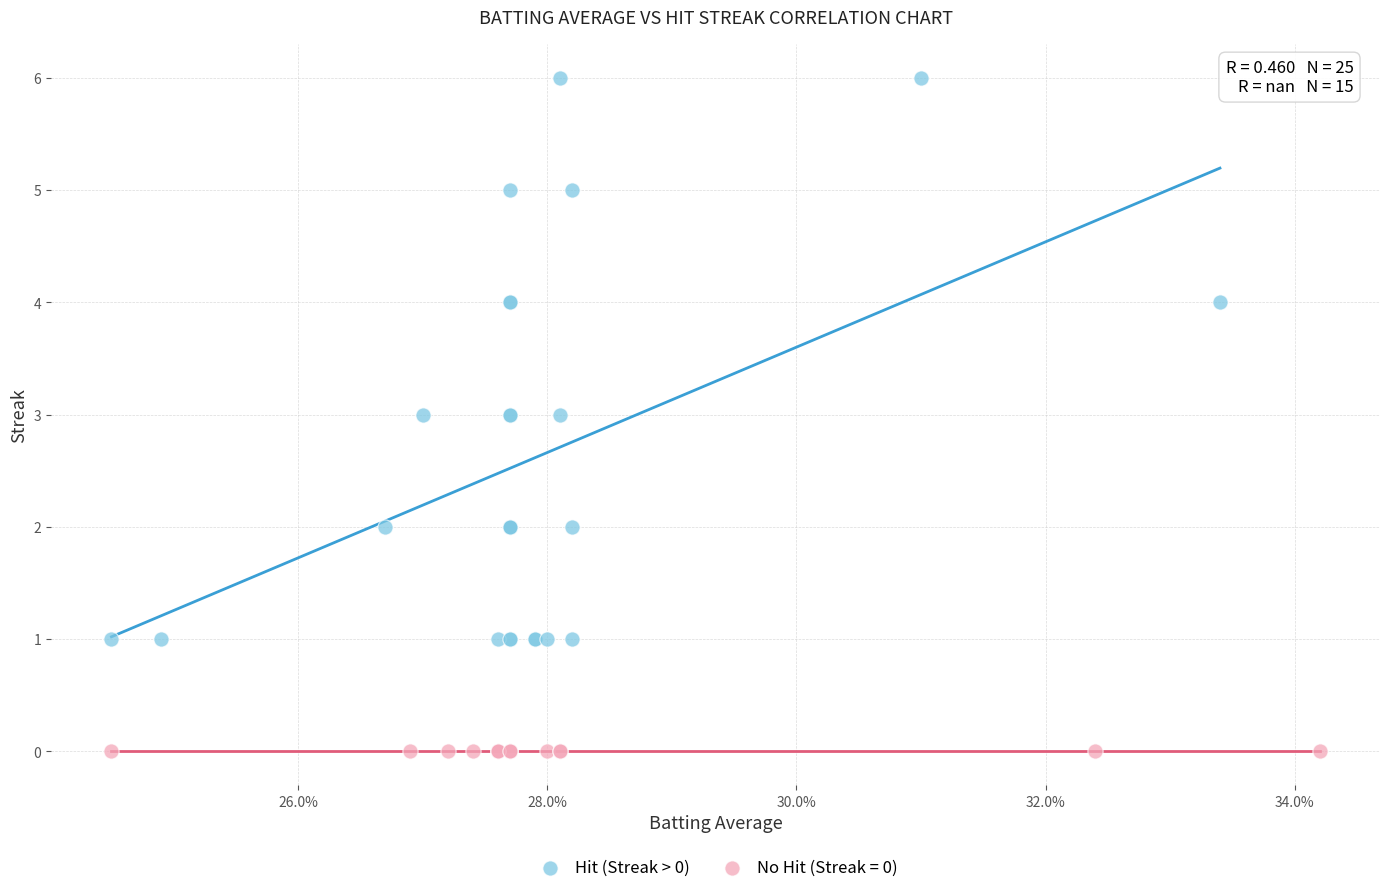

Which series reaches the minimum Y coordinate?

No Hit (Streak = 0)